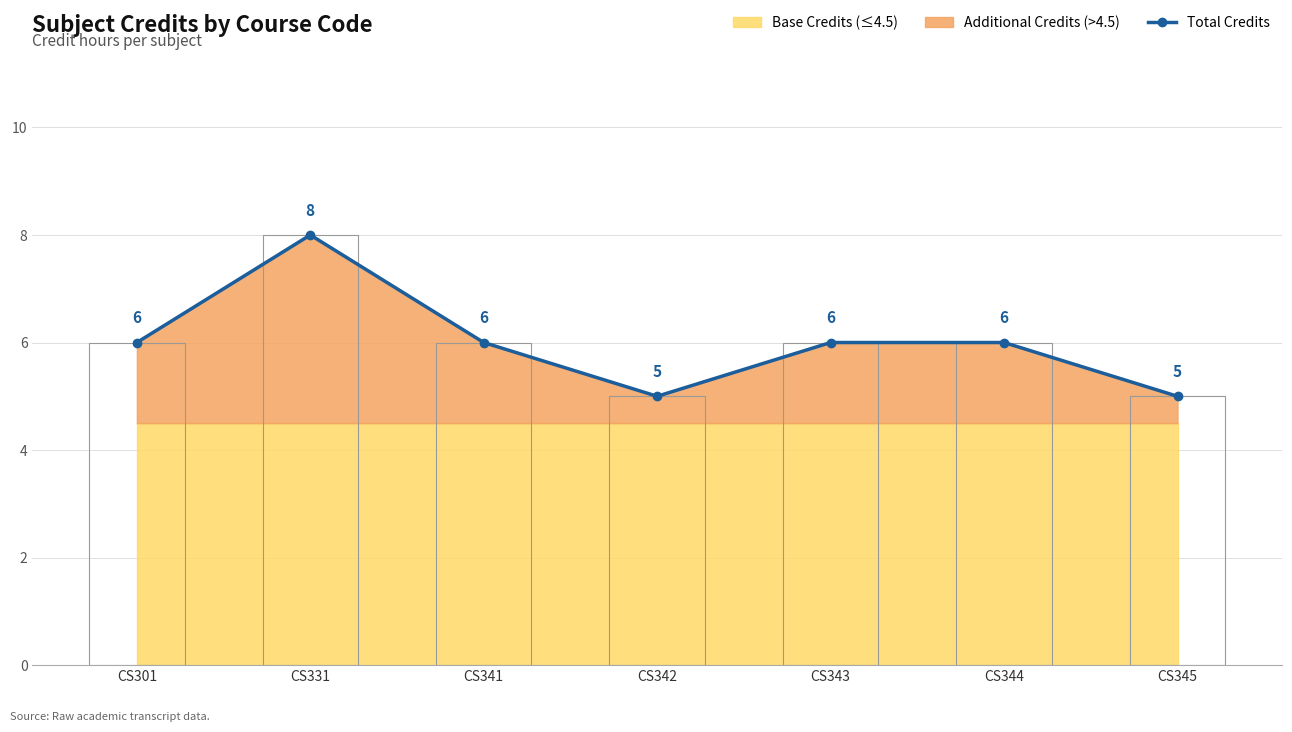

Reading left to right, extract all data points from this chart.

CS301=6	CS331=8	CS341=6	CS342=5	CS343=6	CS344=6	CS345=5